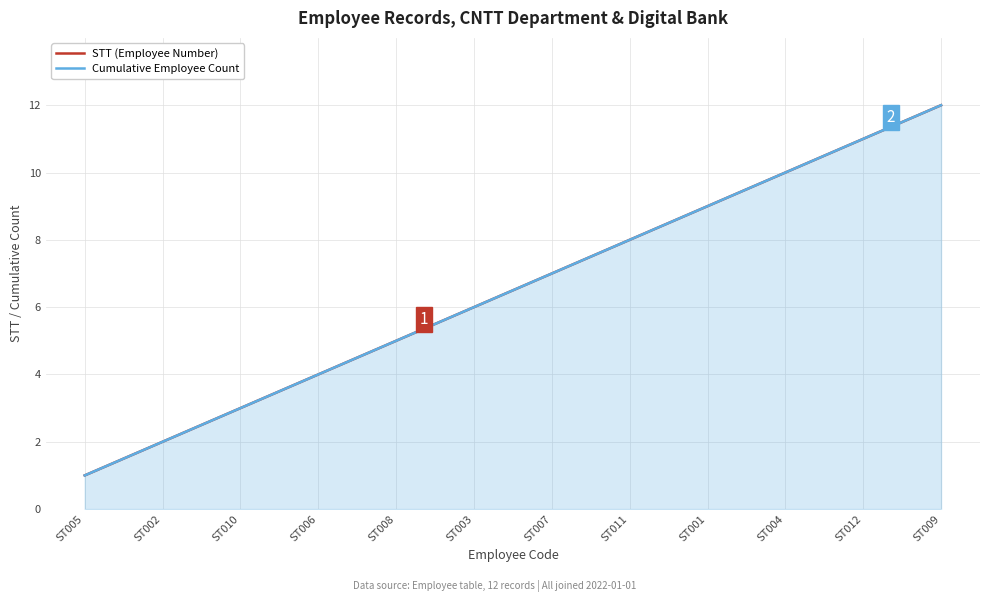

Rank the series by their maximum value, from highest to lowest.

STT (Employee Number), Cumulative Employee Count